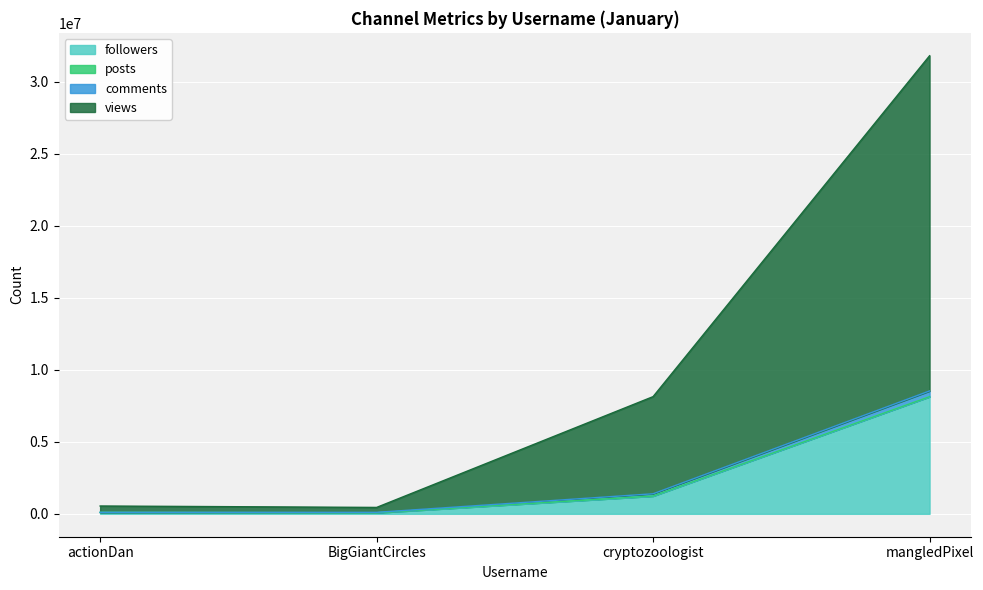

What is the highest value of the followers series?

8131230